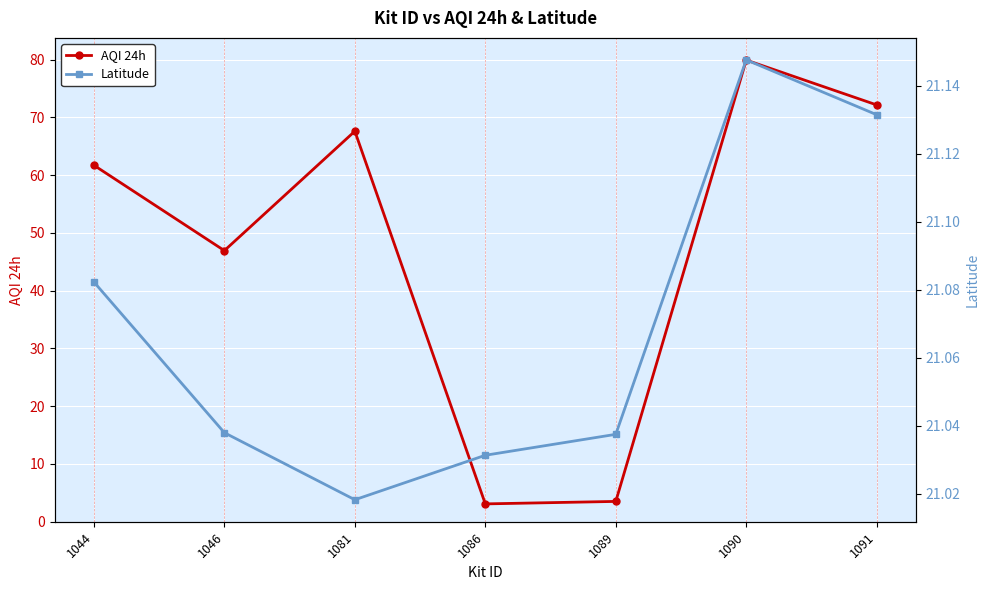

Count the number of data series in this chart.

2